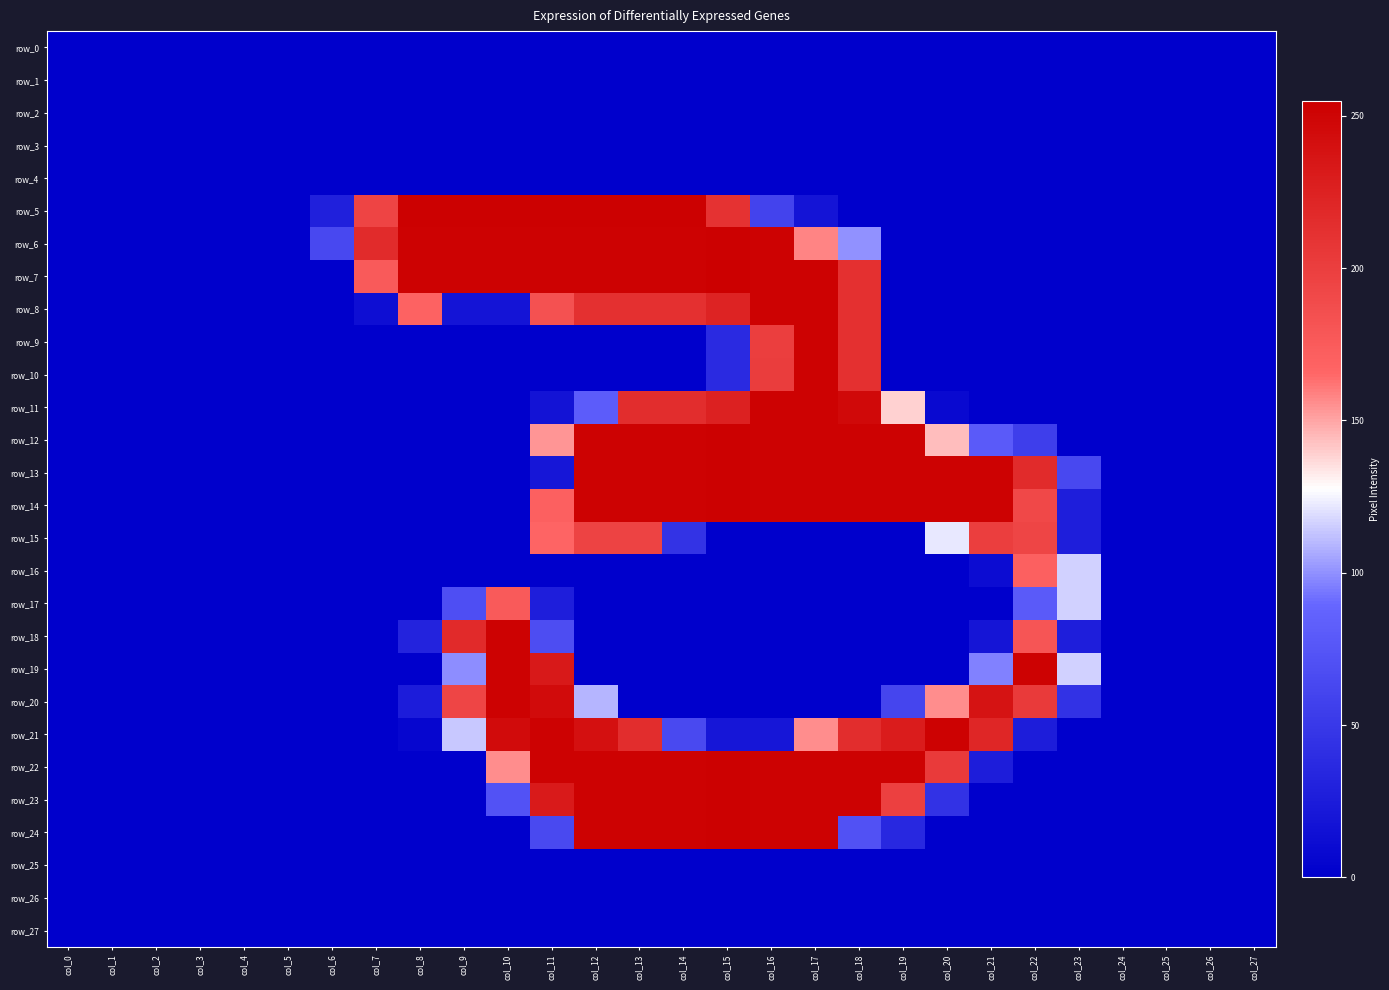

True or false: row_11 has a value of 0 at col_0.

True